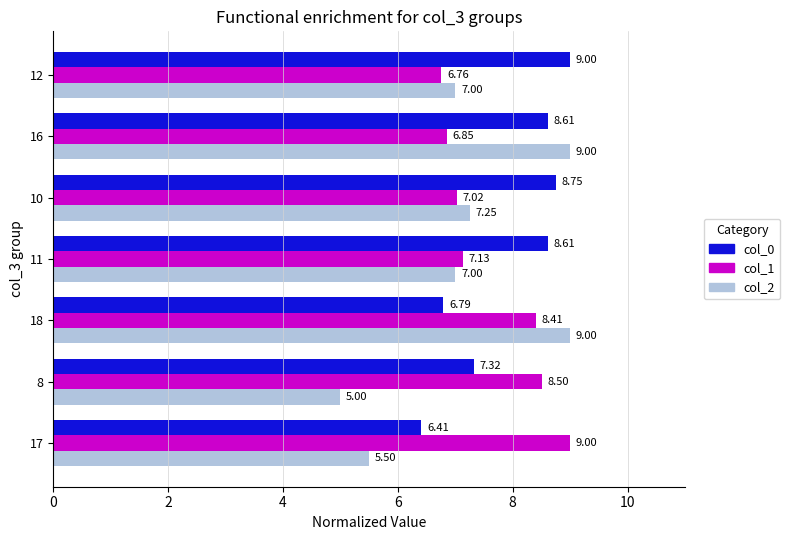

What is the difference between the highest and lowest values at 11?

1.6